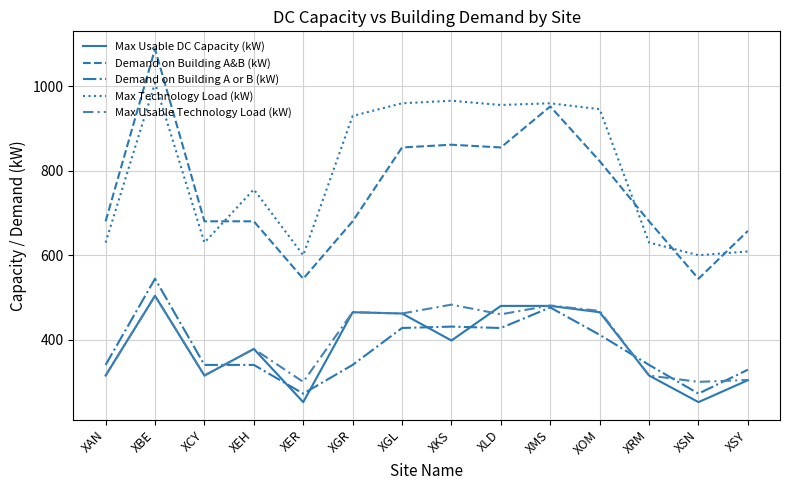

What is the total value across all series at XLD?

3179.0